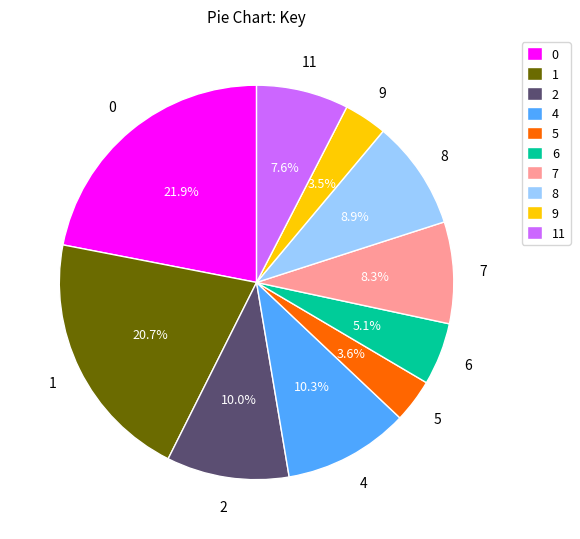

Do 9 and 1 together represent more than half of the pie?

No